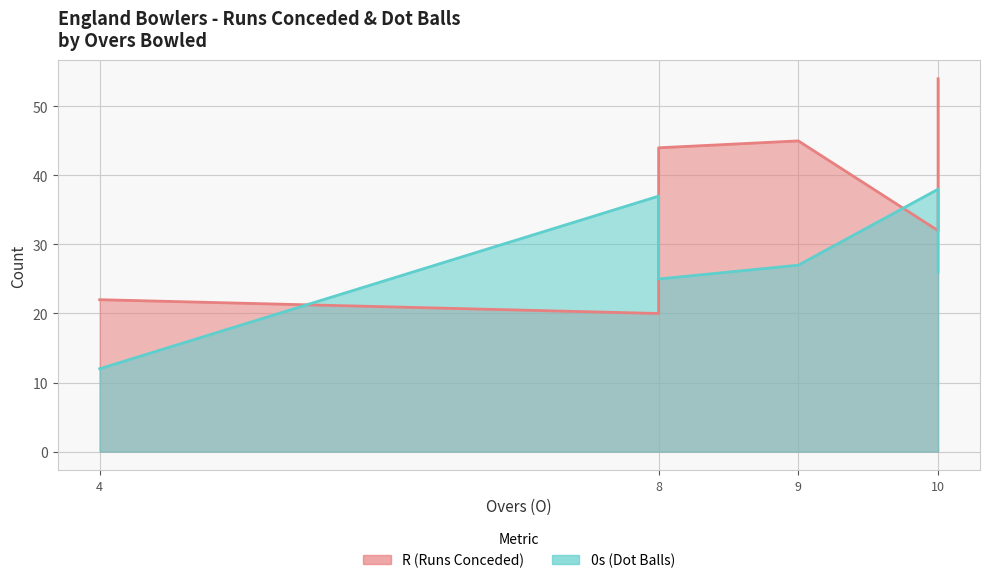

List the series in order of their peak value, highest first.

R, 0s